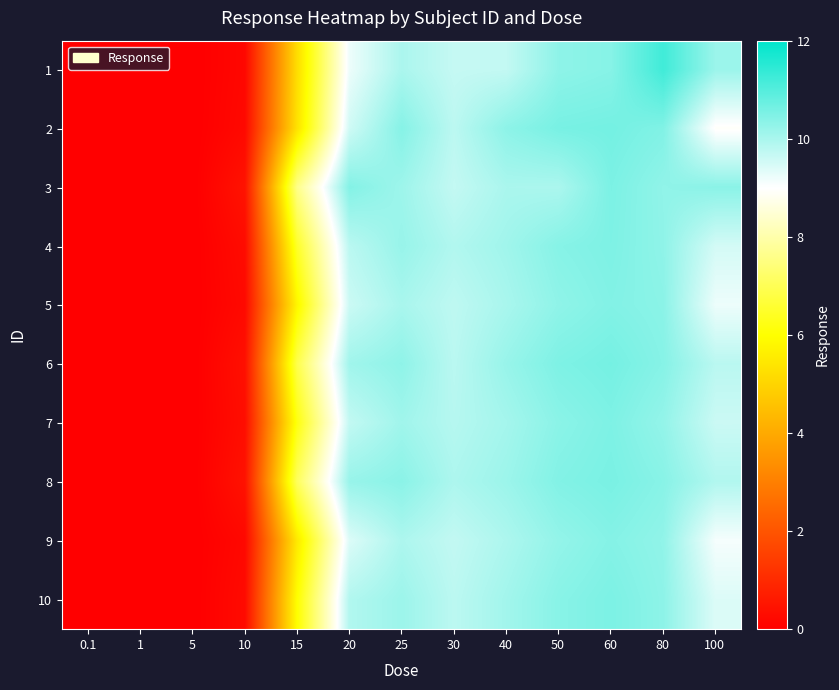

Which has a higher value, 20 or 40?

40